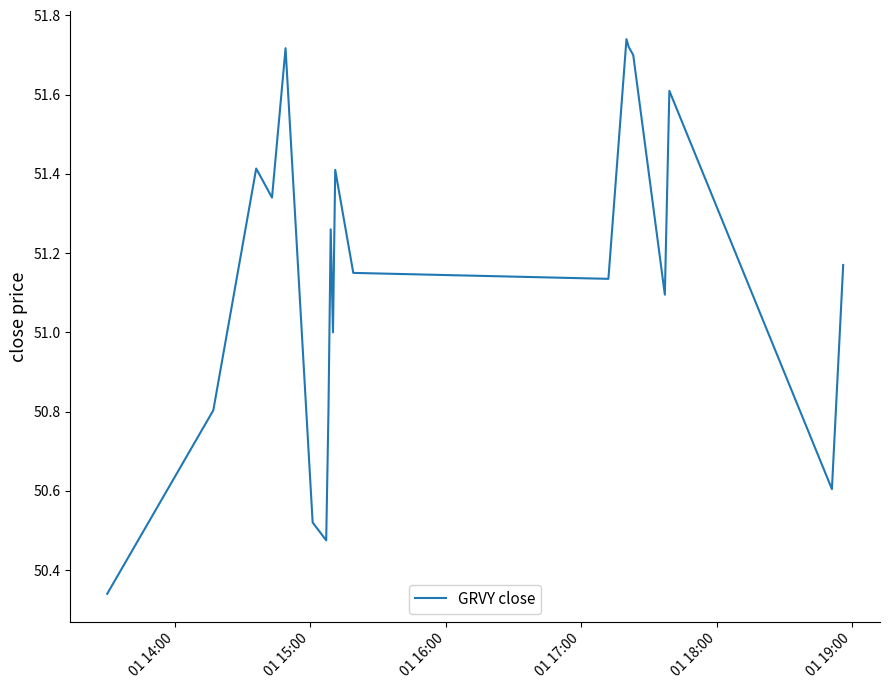

True or false: there are more than 1 points higher than both neighbors.

True